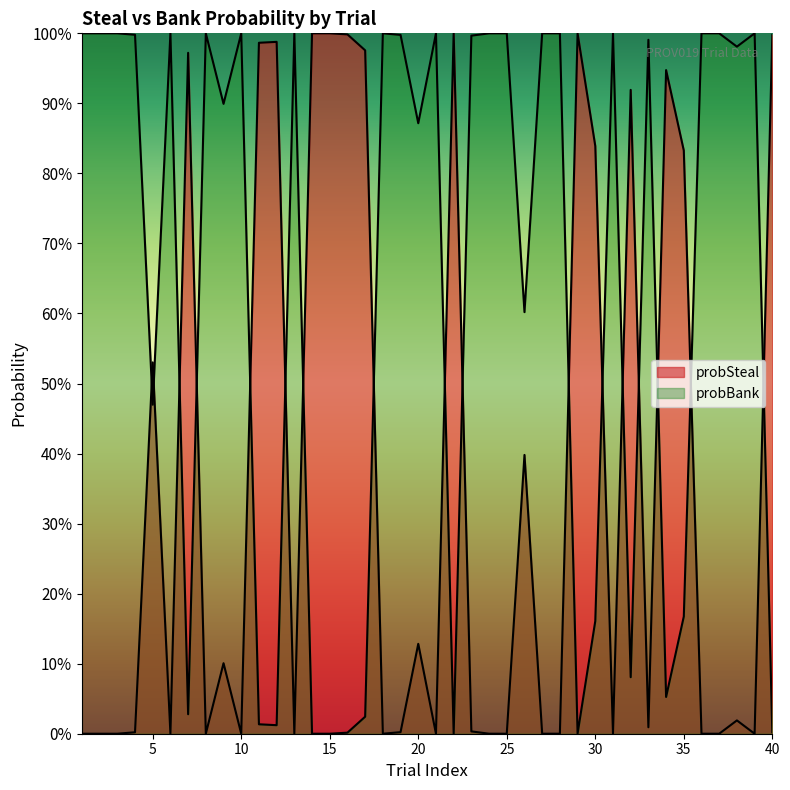

What is the difference between the highest and lowest values at 4?

1.0